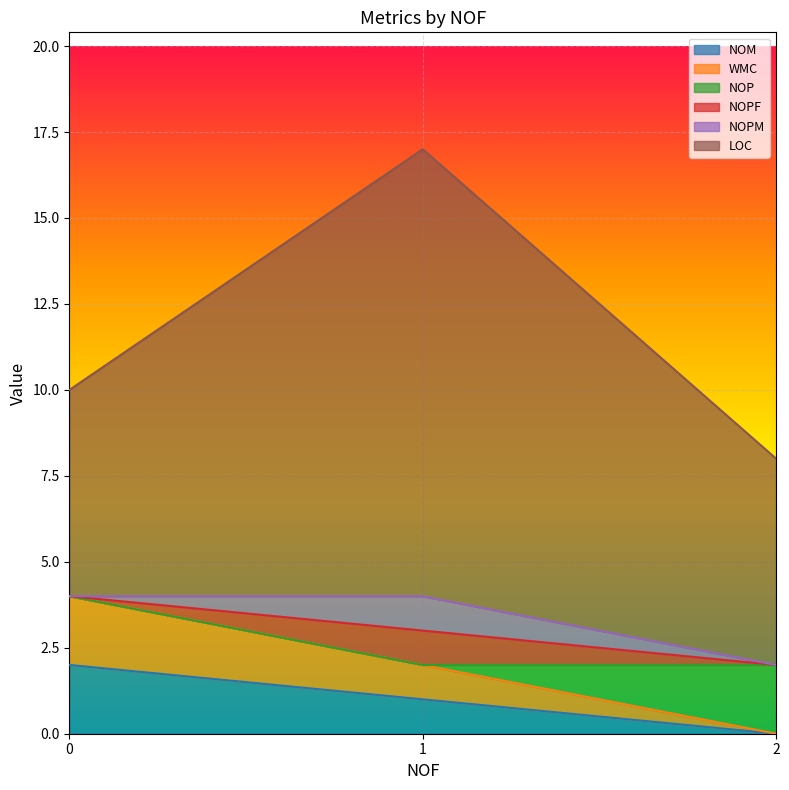

Which category has the lowest value across all series?

2